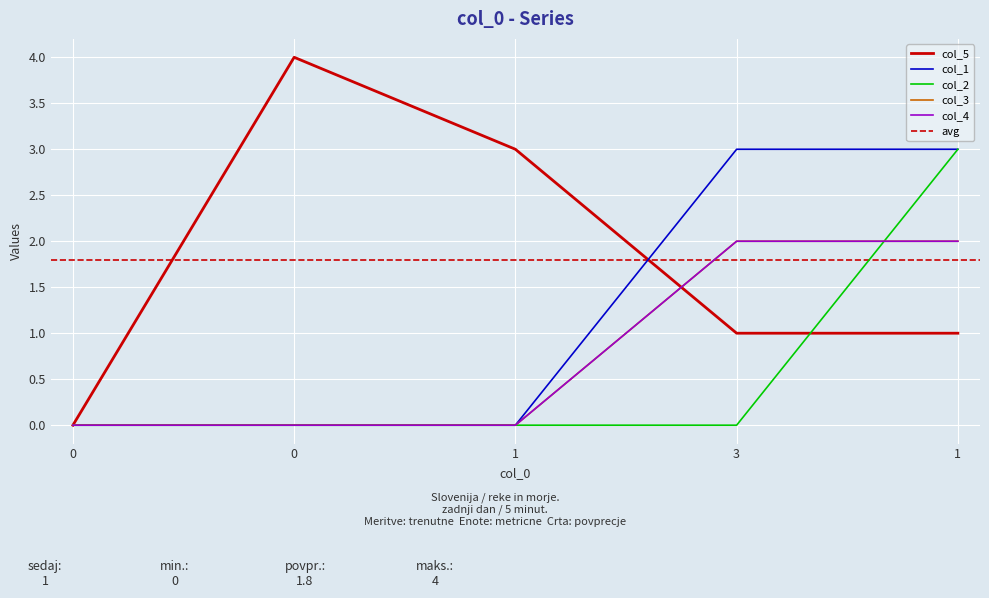

Reading left to right, what are all the values shown in this chart?

col_5: 0	4	3	1	1
col_1: 0	0	0	3	3
col_2: 0	0	0	0	3
col_3: 0	0	0	2	2
col_4: 0	0	0	2	2